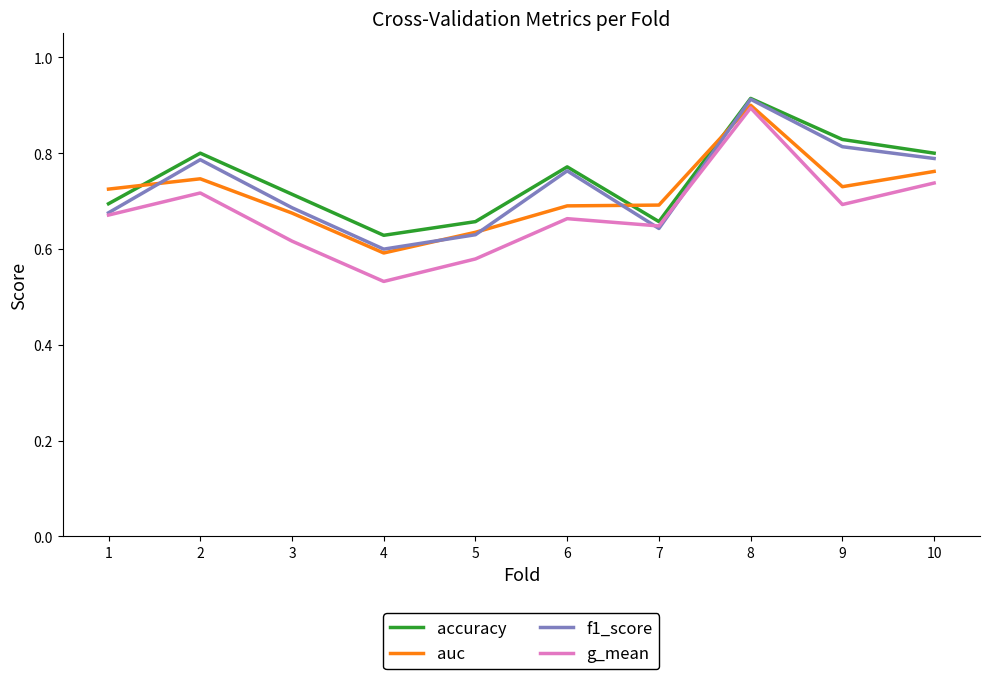

Is the value of auc at 8 greater than the value of f1_score at 5?

Yes